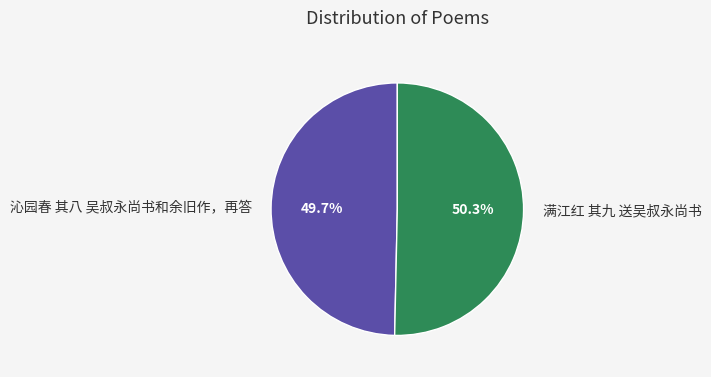

Approximately how many times larger is the value at 满江红 其九 送吴叔永尚书 compared to 沁园春 其八 吴叔永尚书和余旧作，再答?

1.0